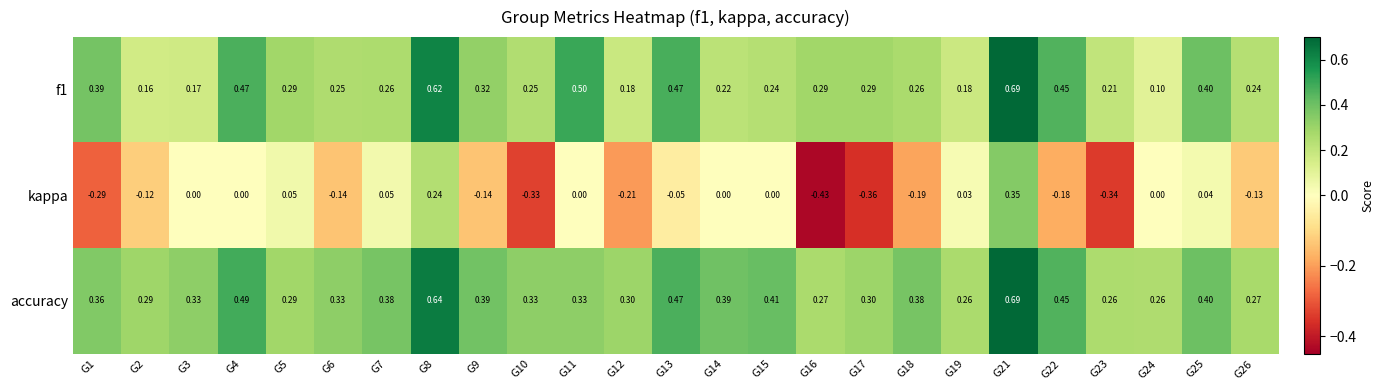

What is the difference between the highest and lowest values at G11?

0.5